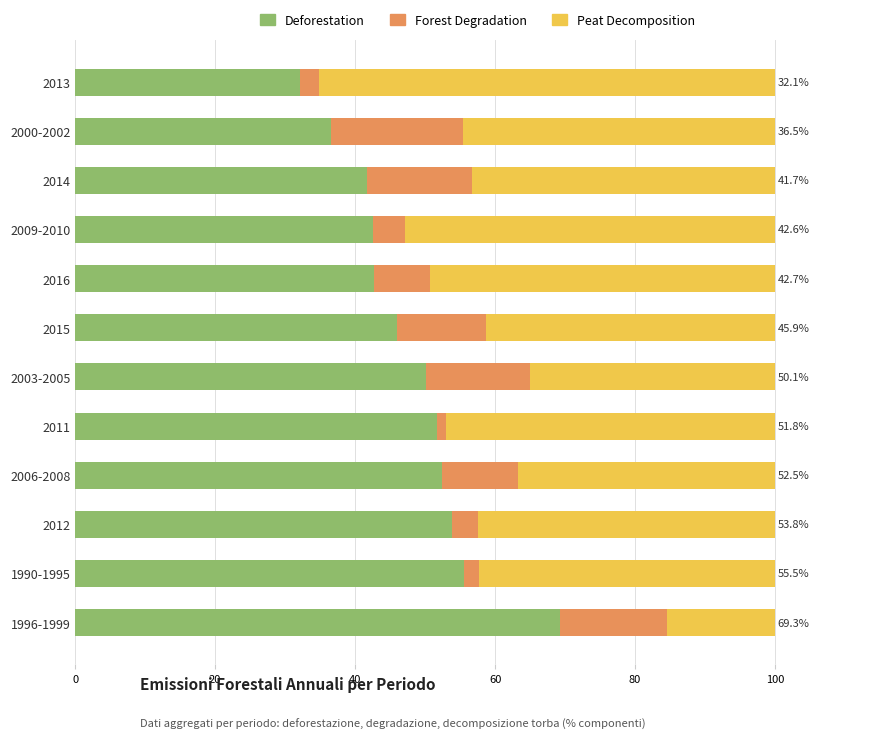

What is the total value across all series at 2003-2005?

100.0